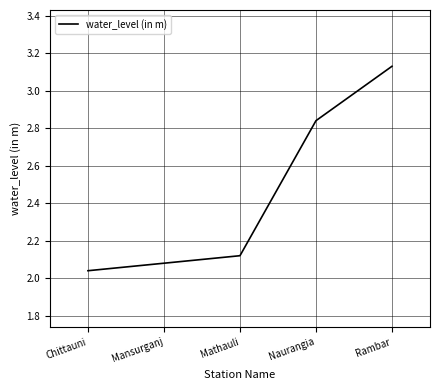

What position from the right is Mathauli?

3